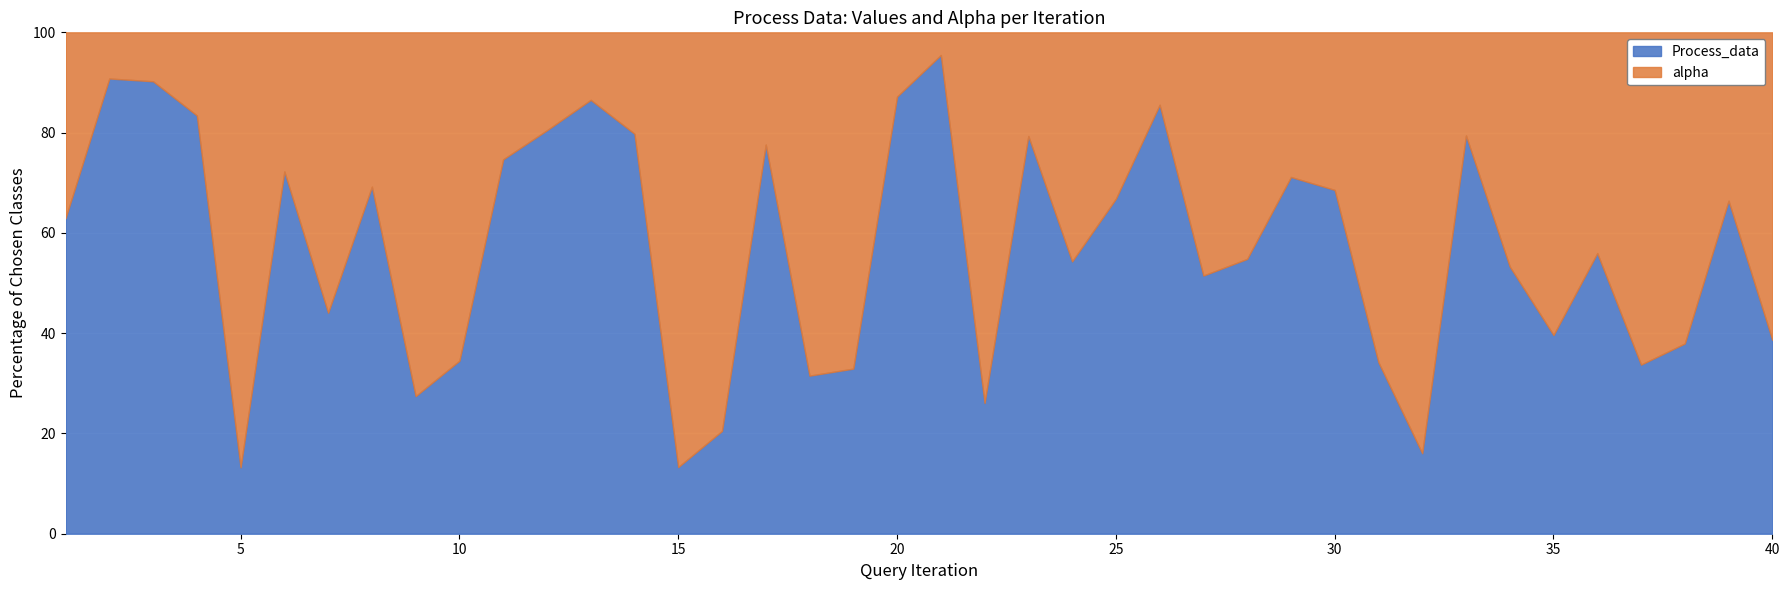

The value of alpha at 16 is 0.0. True or false?

False